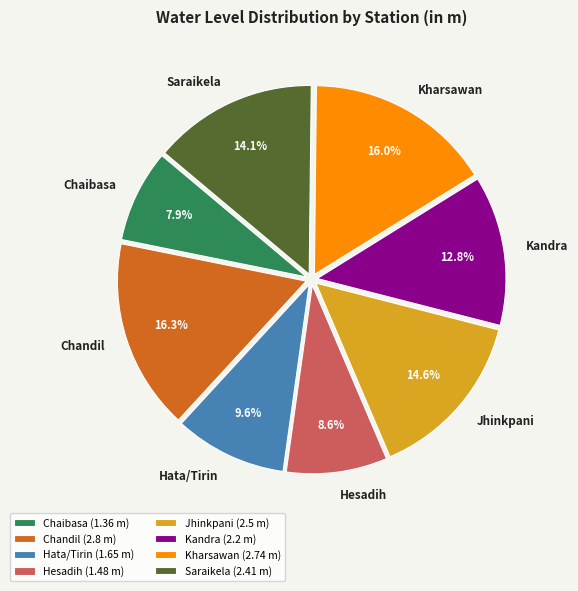

Approximately how many times larger is the value at Saraikela compared to Chandil?

0.9